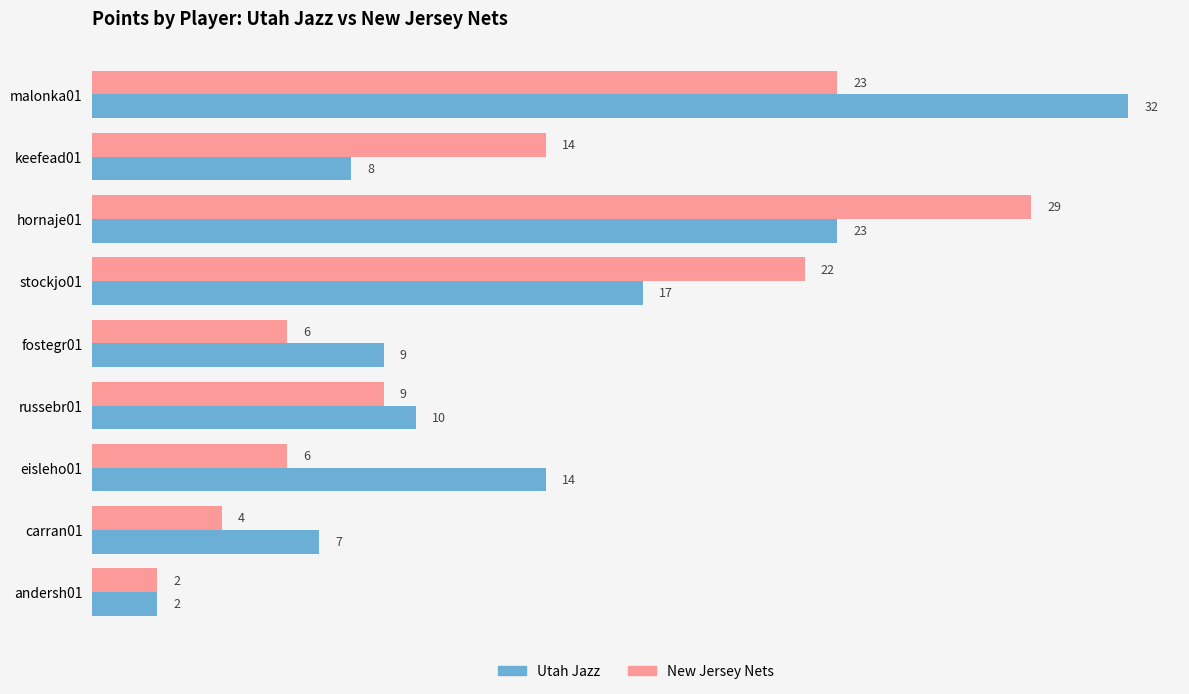

At which label is New Jersey Nets closest to 15?

keefead01